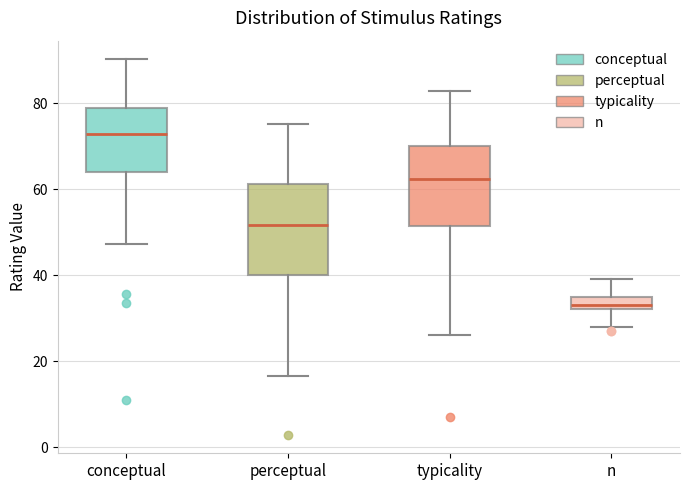

Reading left to right, transcribe this box plot: for each box, give where its median line is, the range the box spans, and where its two whiskers end, as read against the y-axis. The values are not printed on the chart, so give them approximately, as read against the axis.

conceptual: median 72, box 64 to 78, whiskers 48 to 90
perceptual: median 52, box 40 to 62, whiskers 16 to 76
typicality: median 62, box 52 to 70, whiskers 26 to 82
n: median 34, box 32 to 36, whiskers 28 to 40